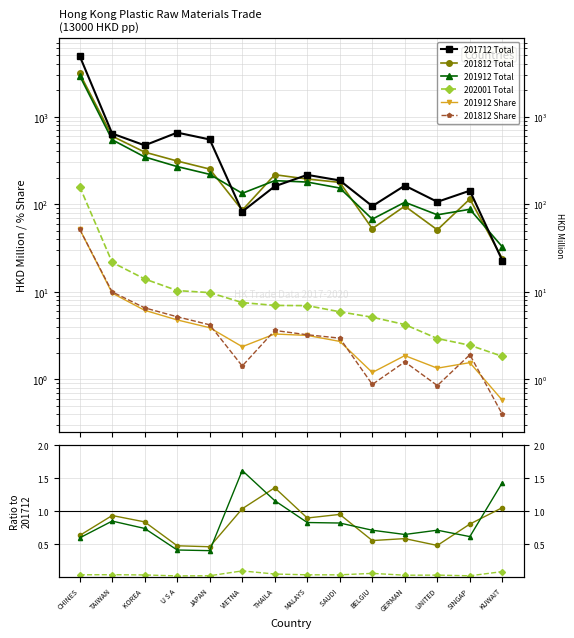

Reading left to right, list all the values displayed in this chart.

201712 Total: 4944.2	641.0	469.9	656.8	548.7	82.2	160.1	216.2	186.6	95.0	163.1	106.4	142.6	22.7
201812 Total: 3115.1	598.6	393.3	311.1	251.8	85.2	217.2	193.8	177.4	52.6	95.1	50.9	114.7	23.9
201912 Total: 2933.6	544.5	346.4	268.9	219.2	133.1	185.8	178.9	153.0	67.5	105.3	75.6	87.5	32.6
202001 Total: 159.2	21.7	14.0	10.3	9.8	7.5	7.0	6.9	5.9	5.1	4.2	2.9	2.5	1.8
201912 Share: 52.0	9.7	6.1	4.8	3.9	2.4	3.3	3.2	2.7	1.2	1.9	1.3	1.6	0.6
201812 Share: 51.9	10.0	6.6	5.2	4.2	1.4	3.6	3.2	3.0	0.9	1.6	0.8	1.9	0.4